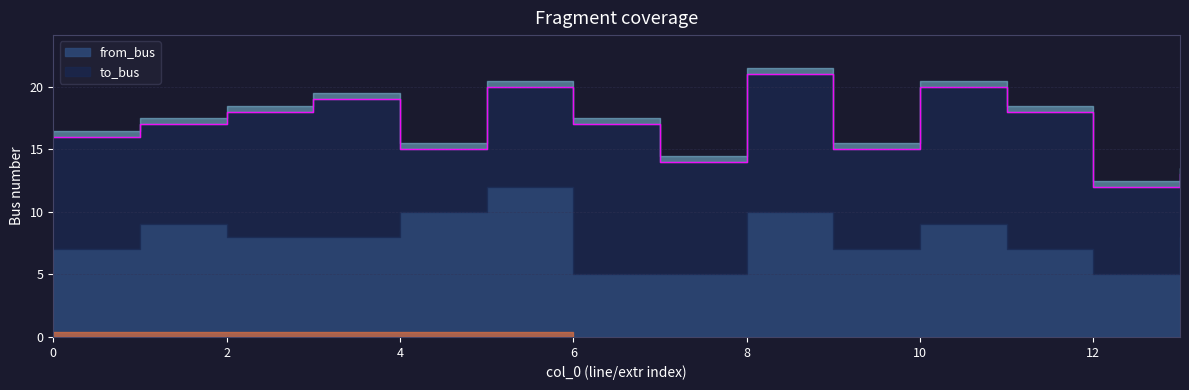

Reading left to right, extract all data points from this chart.

from_bus: 0=7	1=9	2=8	3=8	4=10	5=12	6=5	7=5	8=10	9=7	10=9	11=7	12=5	13=8
to_bus: 0=9	1=8	2=10	3=11	4=5	5=8	6=12	7=9	8=11	9=8	10=11	11=11	12=7	13=5